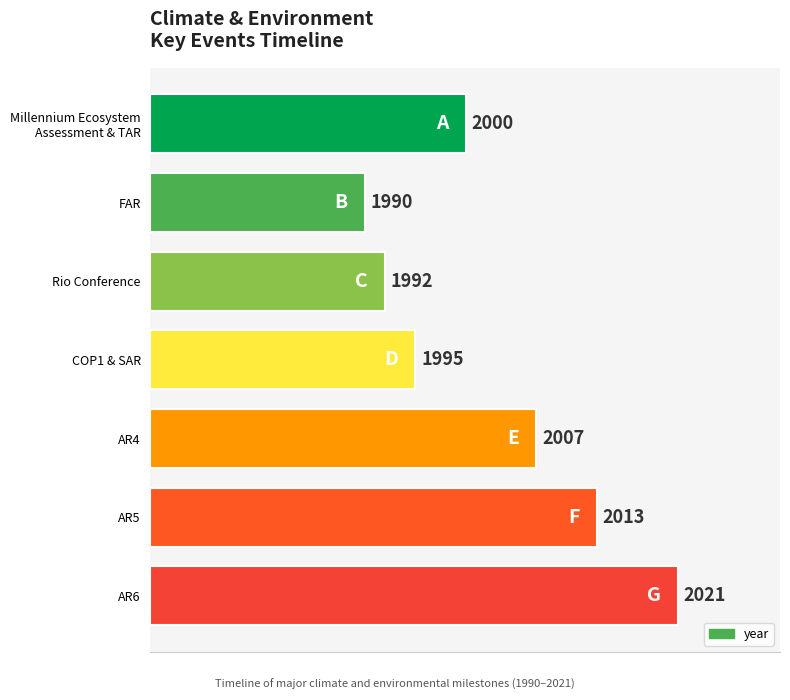

Does the chart contain any negative values?

No